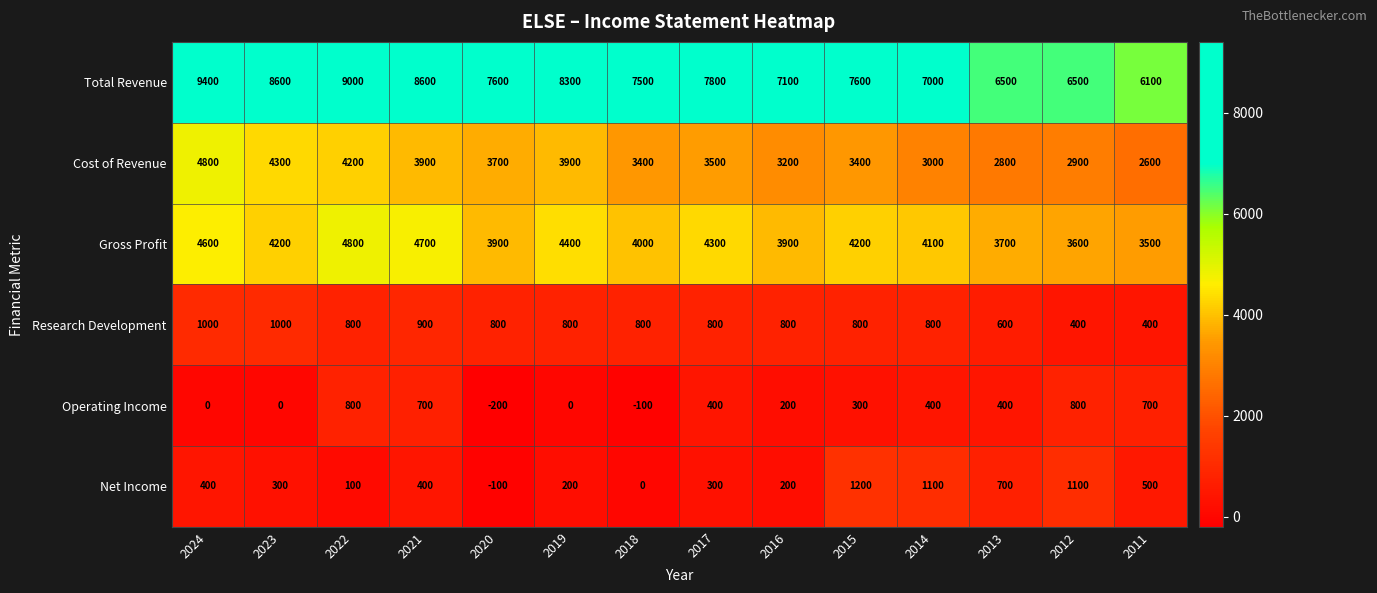

Which category has the lowest value in the Cost of Revenue series?

2011